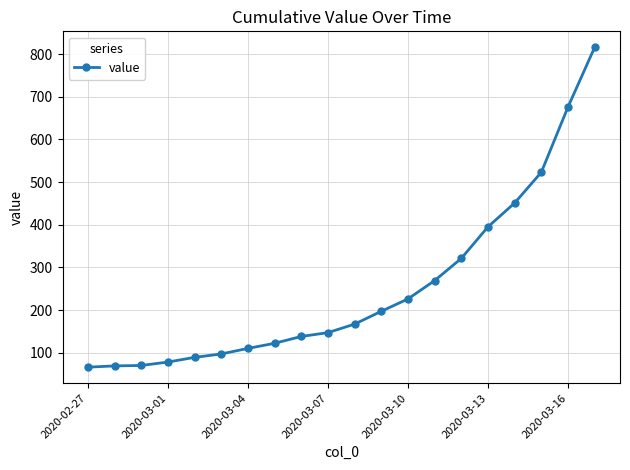

What is the difference between the maximum and minimum values?

750